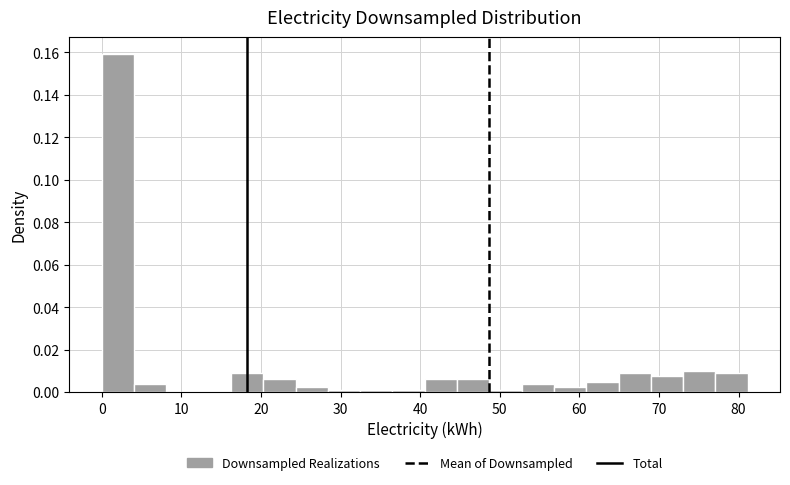

Reading left to right, list every bar in this chart as the range it spans on the x-axis followed by its height. Neither the bar edges nor the heights are printed on the chart, so give them approximately, as read against the axes.

0 to 4: 0.160
4 to 8: 0.004
8 to 12: 0
12 to 16: 0
16 to 20: 0.008
20 to 24: 0.006
24 to 28: 0.002
28 to 32: under 0.002
32 to 37: under 0.002
37 to 41: under 0.002
41 to 45: 0.006
45 to 49: 0.006
49 to 53: under 0.002
53 to 57: 0.004
57 to 61: 0.002
61 to 65: 0.006
65 to 69: 0.008
69 to 73: 0.008
73 to 77: 0.010
77 to 81: 0.008